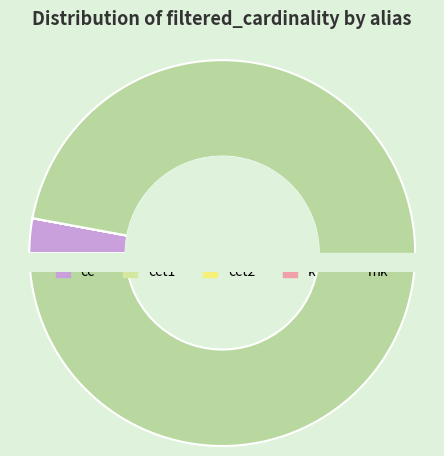

Is there a majority slice in this chart?

Yes